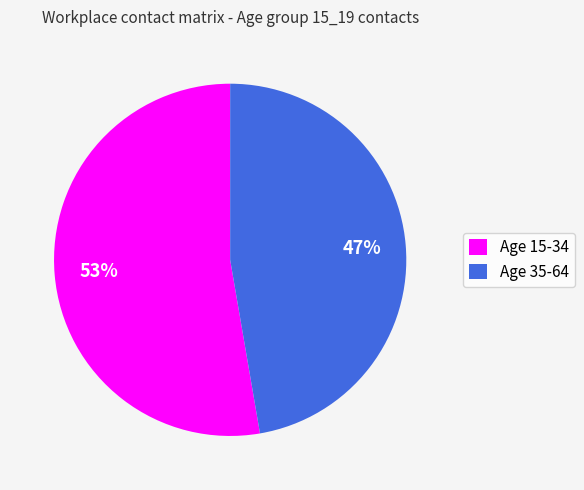

To the nearest percent, what portion does Age 15-34 represent?

53%